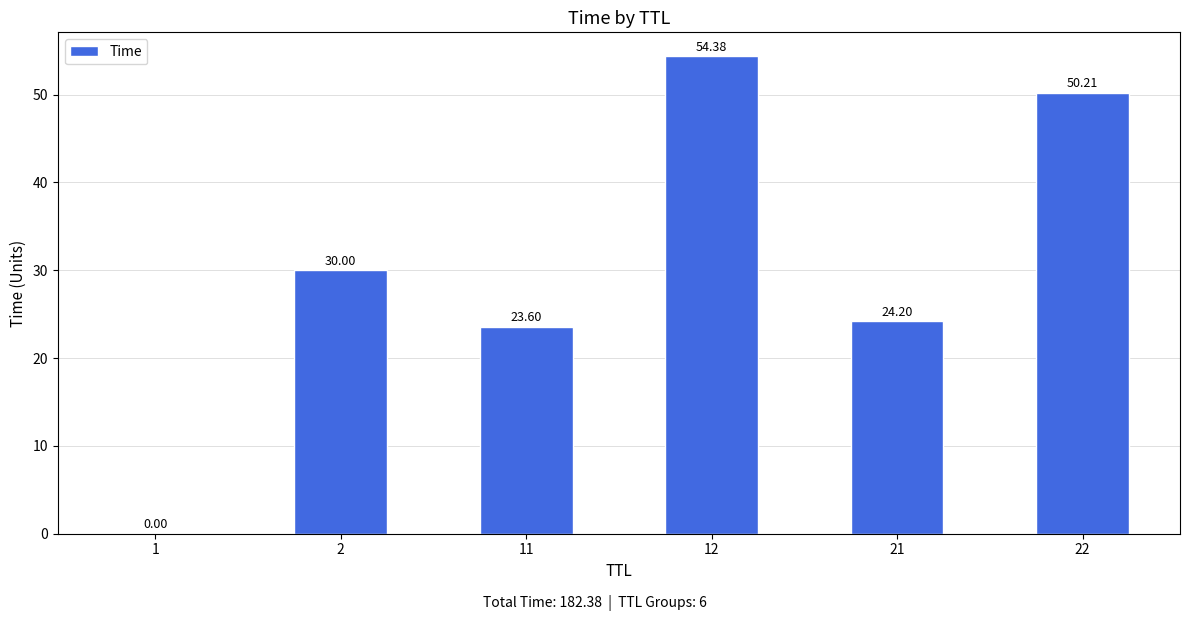

True or false: the data shows 30.0 at 2.

True